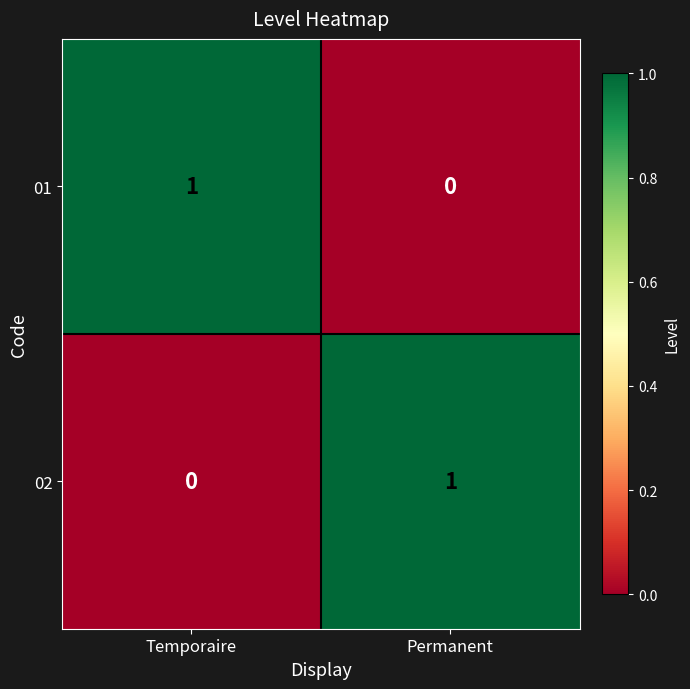

At which label is 02 closest to 0?

Temporaire